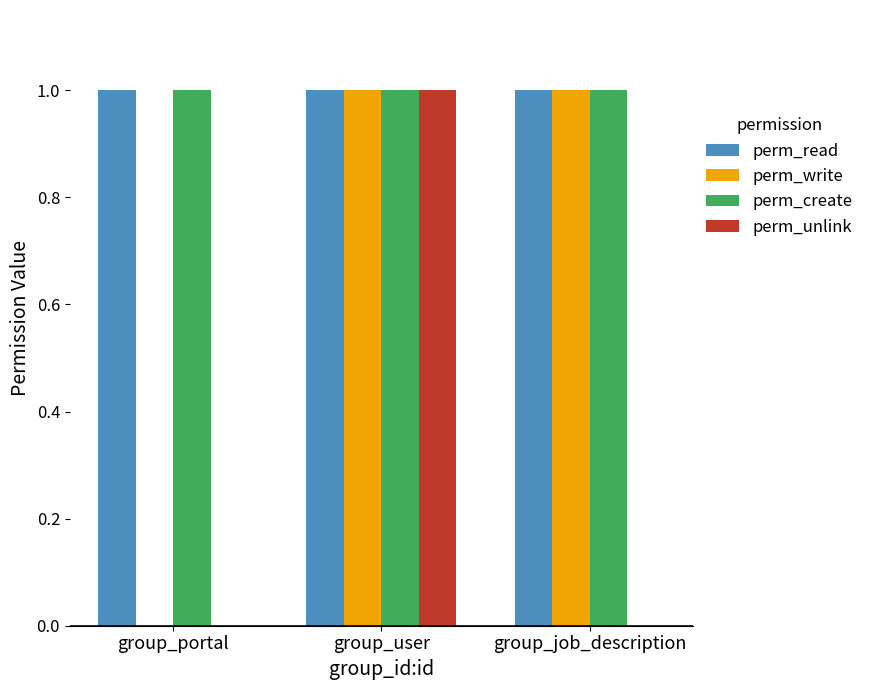

At which category is the sum across all series the highest?

group_user